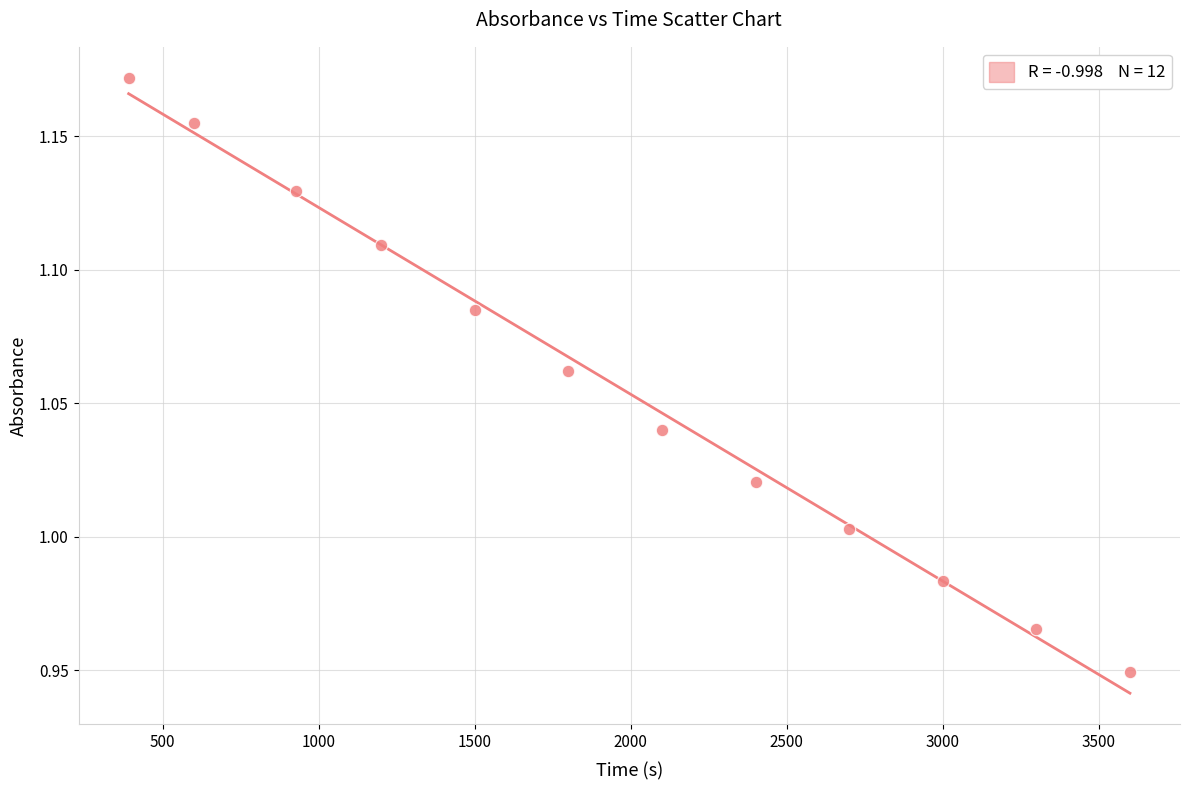

What is the range of X values (max minus min)?

3209.0